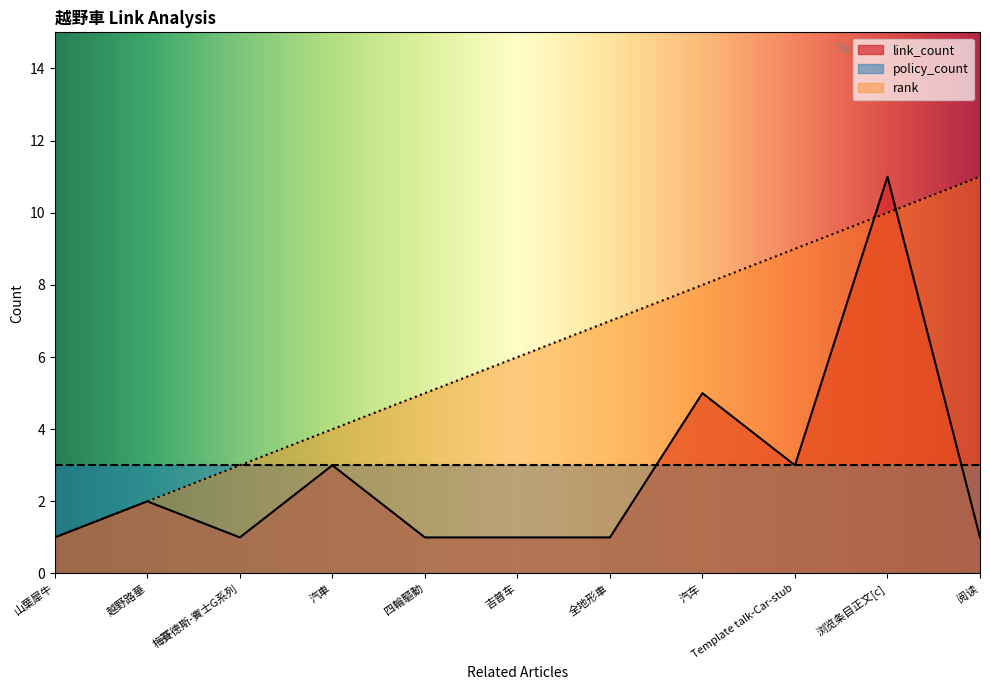

Rank the series at 浏览条目正文[c] from highest to lowest value.

link_count, rank, policy_count